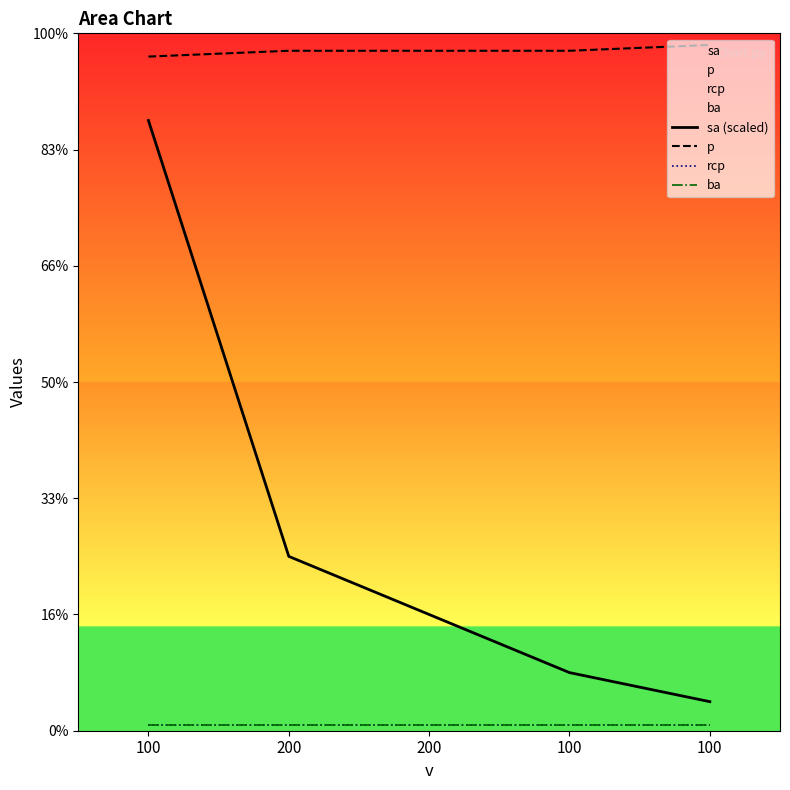

Between 100 and 100, which is larger?

100